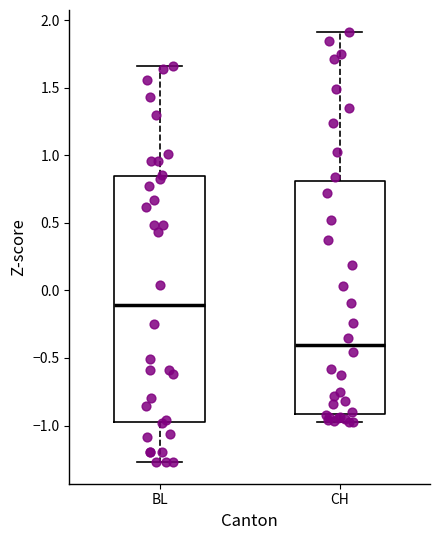

Where does the median line of the box for CH sit on the y-axis? The values are not printed on the chart, so give them approximately, as read against the axis.

-0.40